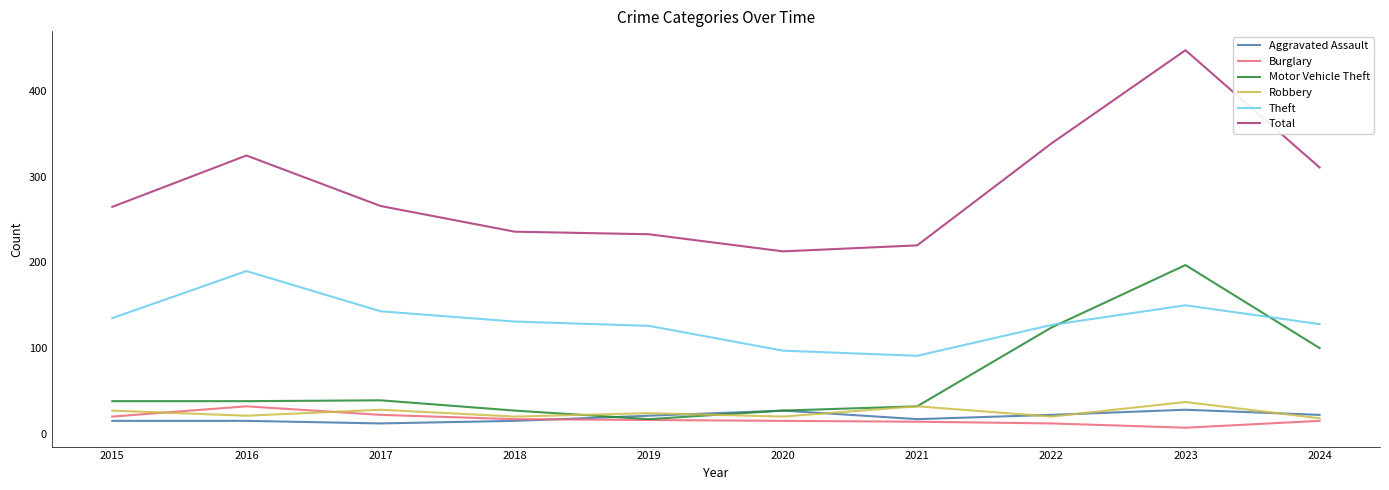

Count the number of categories in the chart.

10